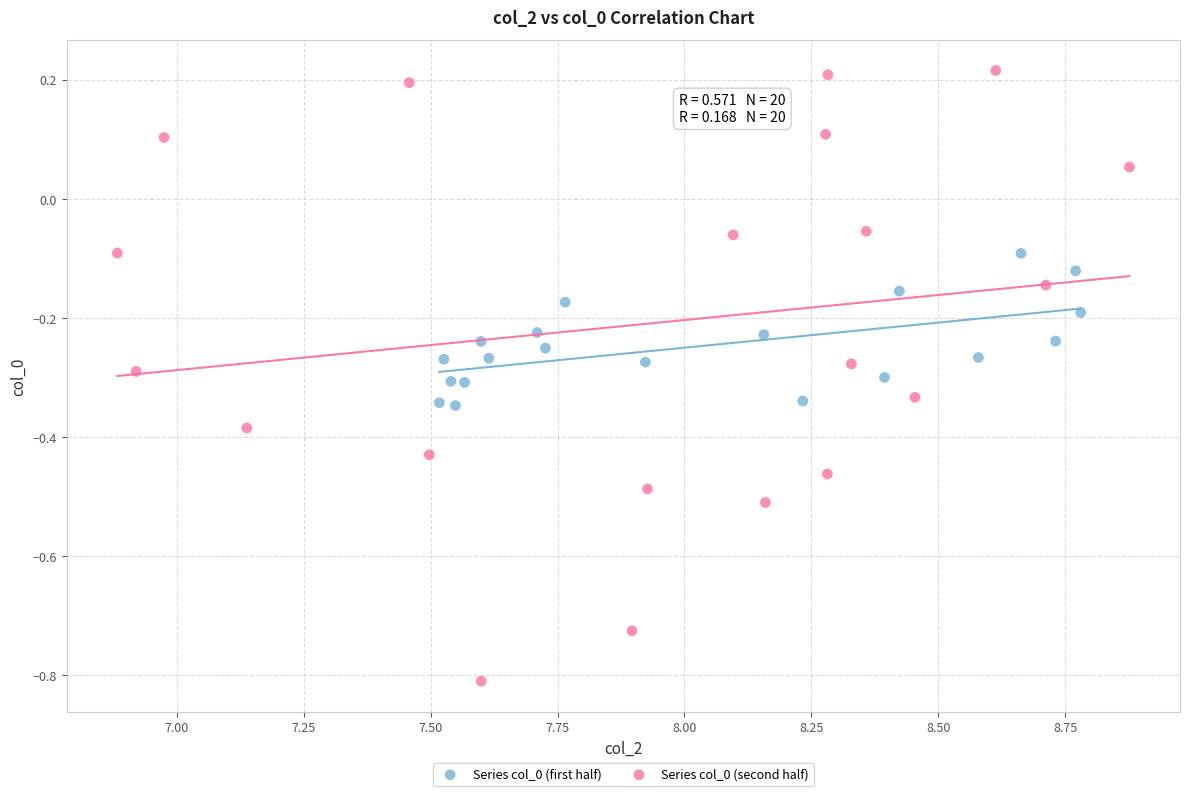

Which series reaches the minimum Y coordinate?

Series col_0 (second half)